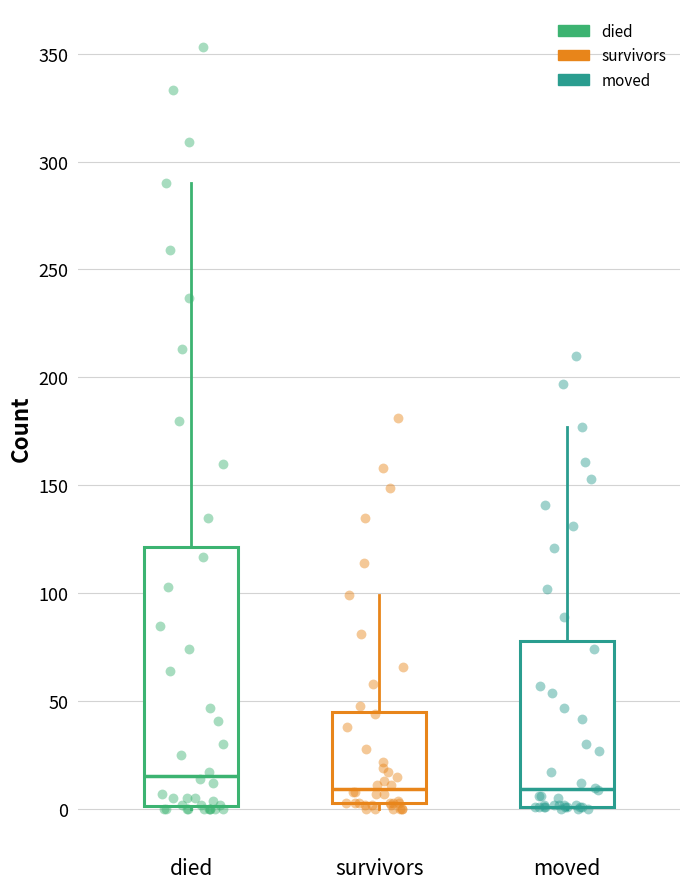

Which box has the highest median line?

died